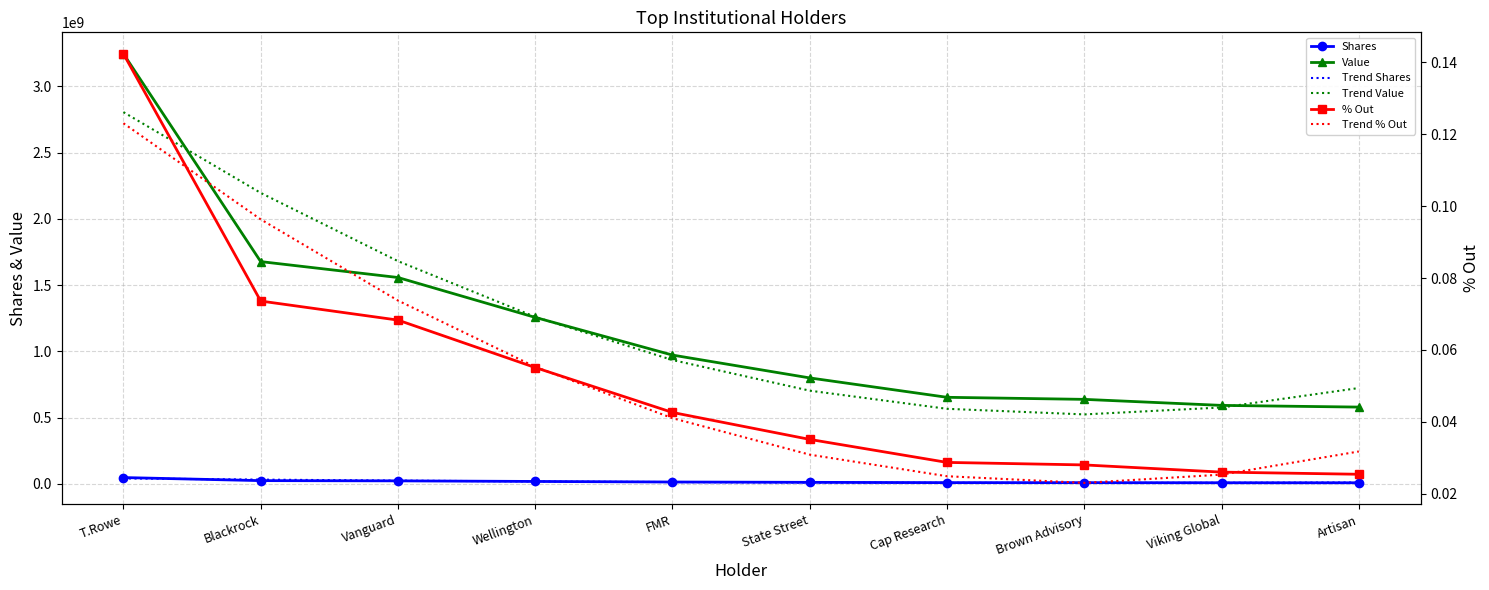

What is the difference between the Shares values at Blackrock and Cap Research?

15140030.0